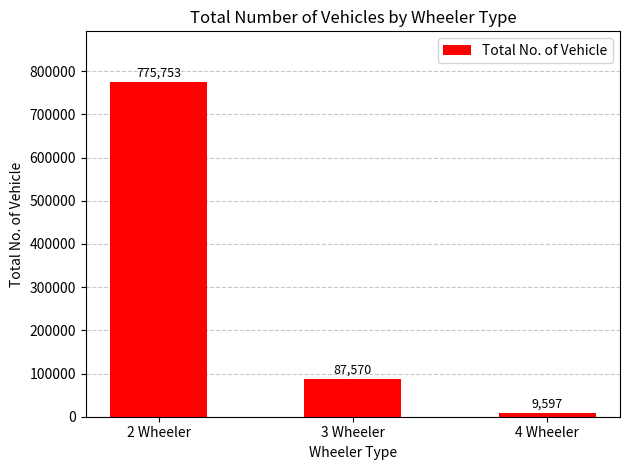

True or false: the data shows 1252847 at 2 Wheeler.

False